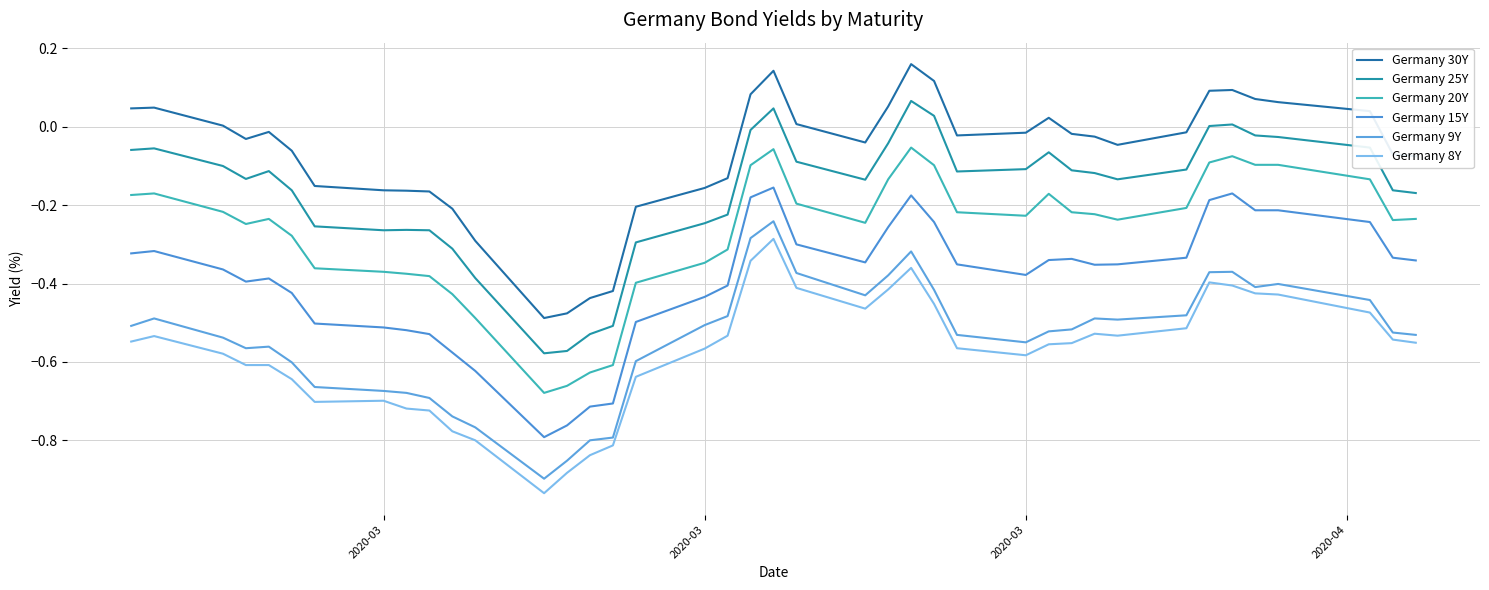

What is the difference between the second highest and minimum values in the Germany 9Y series?

0.6